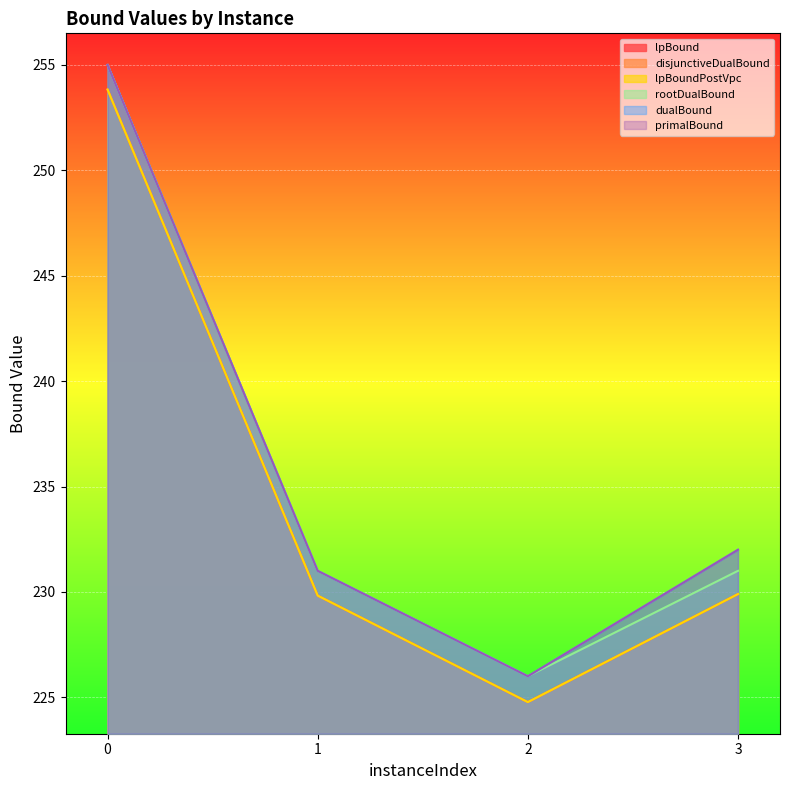

Reading right to left, extract all data points from this chart.

lpBound: 229.9	224.8	229.8	253.8
disjunctiveDualBound: 229.9	224.8	229.8	253.8
lpBoundPostVpc: 229.9	224.8	229.8	253.8
rootDualBound: 231.0	226.0	231.0	255.0
dualBound: 232.0	226.0	231.0	255.0
primalBound: 232.0	226.0	231.0	255.0